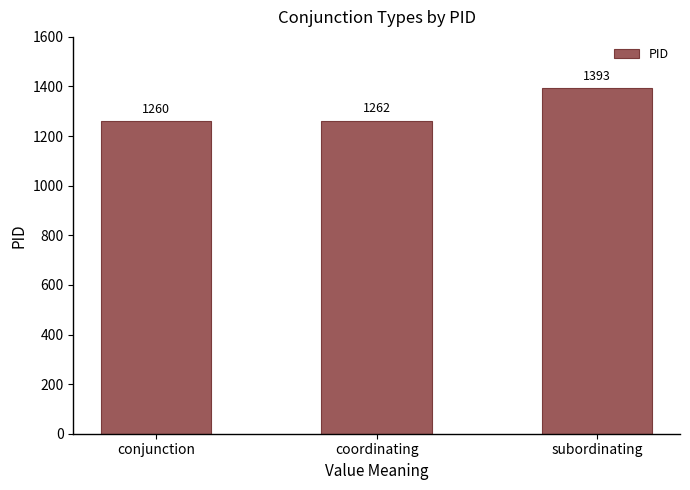

What is the difference between the maximum and minimum values?

133